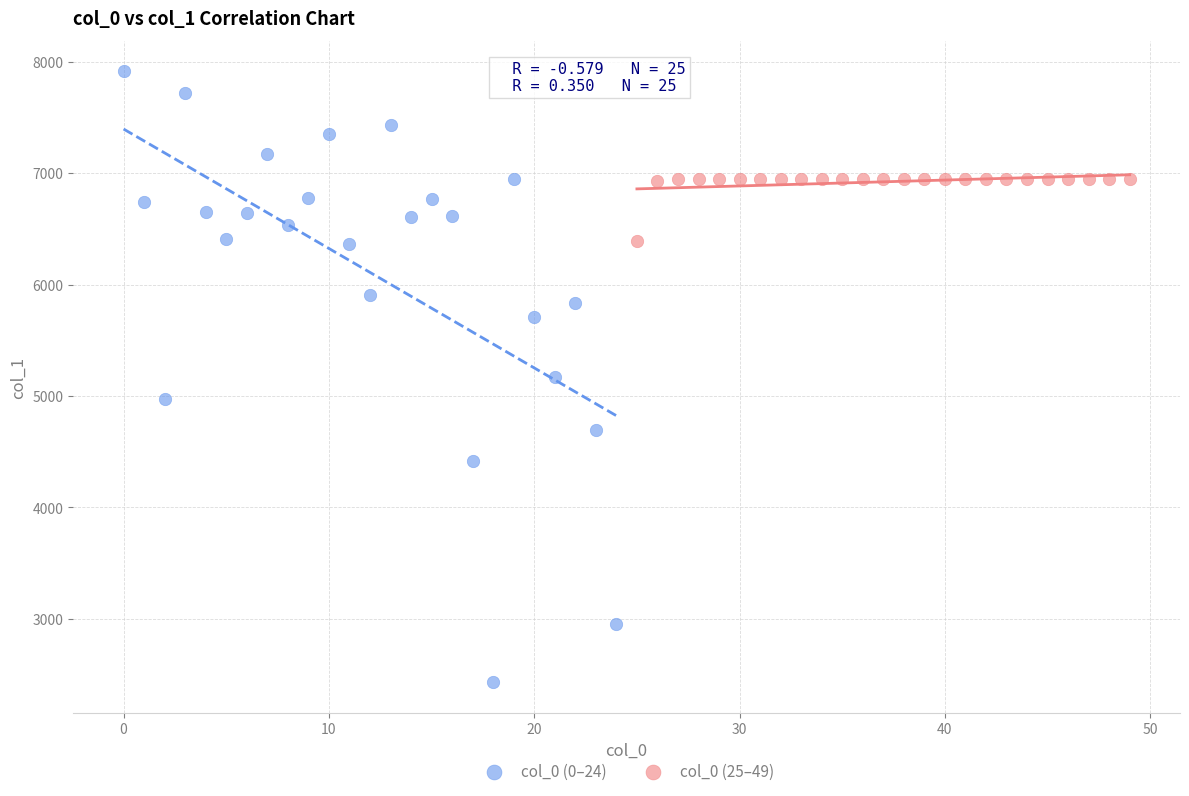

Which series contains the lowest Y value?

col_0 (0–24)